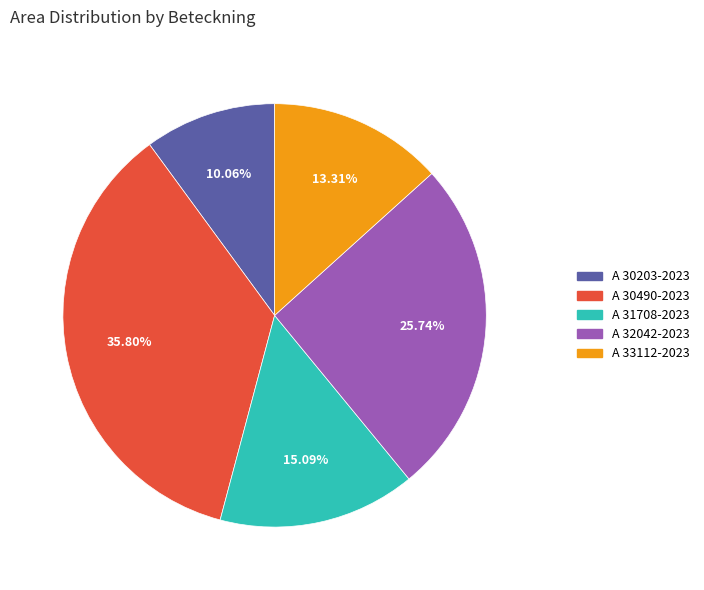

How many segments does this pie chart have?

5